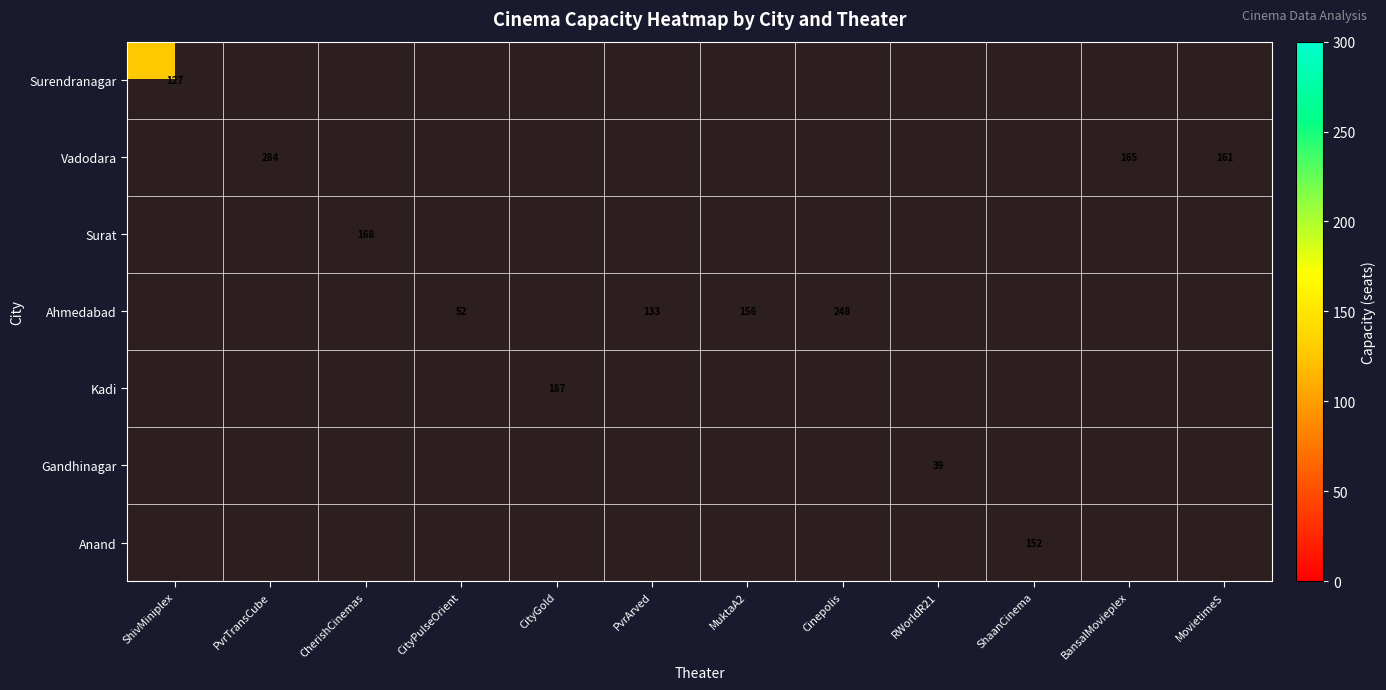

How many series are shown in this chart?

7